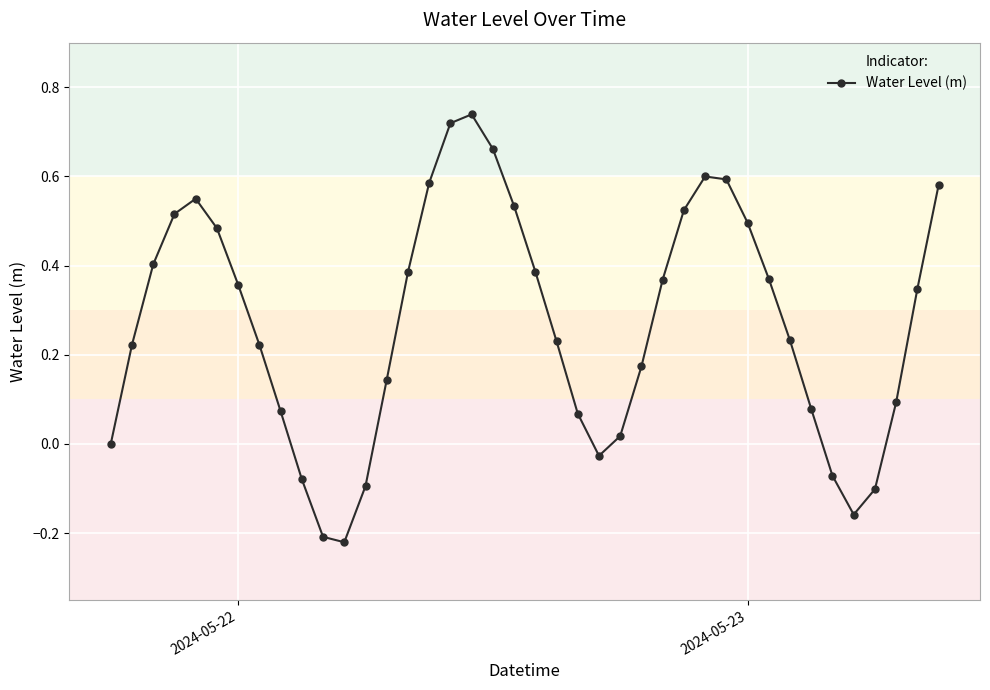

How many interior local peaks (higher than both neighbors) does the data have?

3